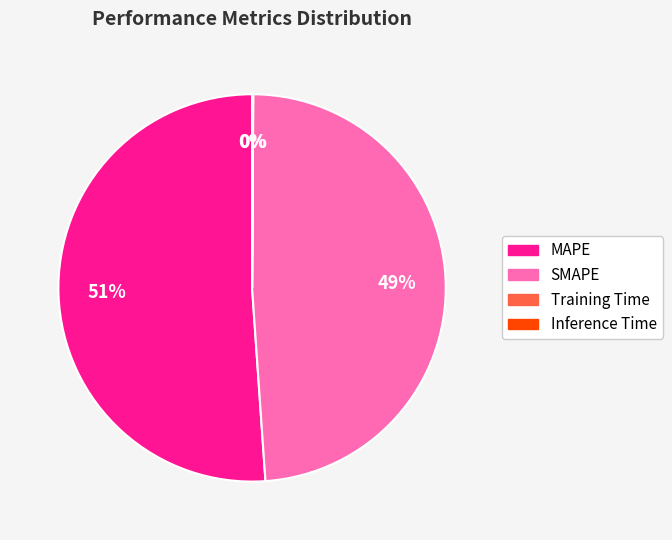

What is the ratio of the value at SMAPE to the value at MAPE?

1.0